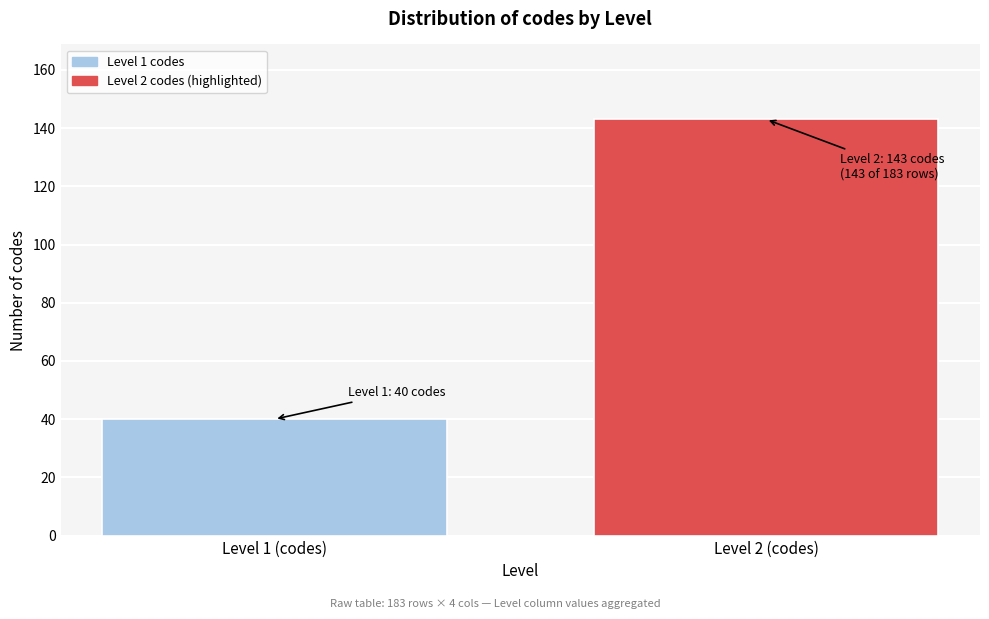

Reading right to left, transcribe all the data shown in this chart.

Level 2 (codes)=143	Level 1 (codes)=40